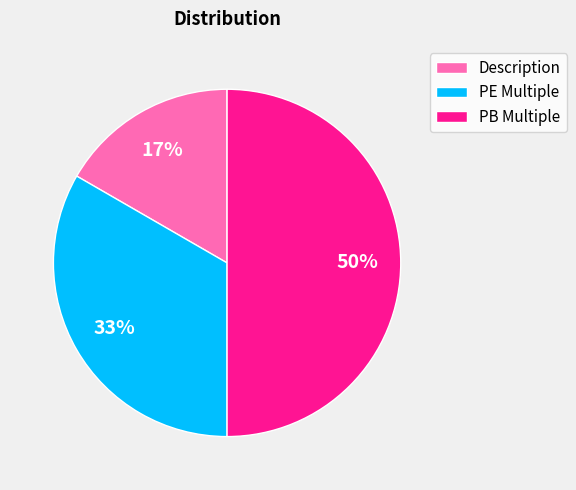

Between PB Multiple and Description, which is larger?

PB Multiple